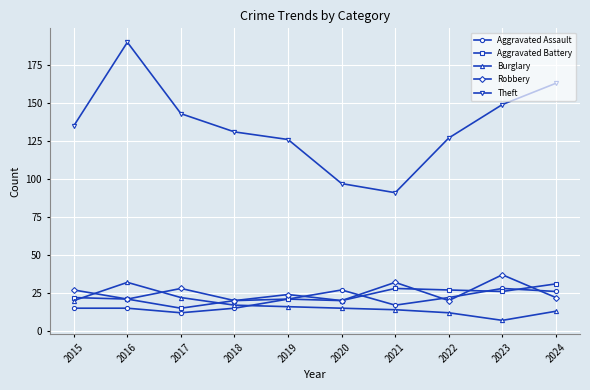

True or false: Theft has a value of 190 at 2016.

True